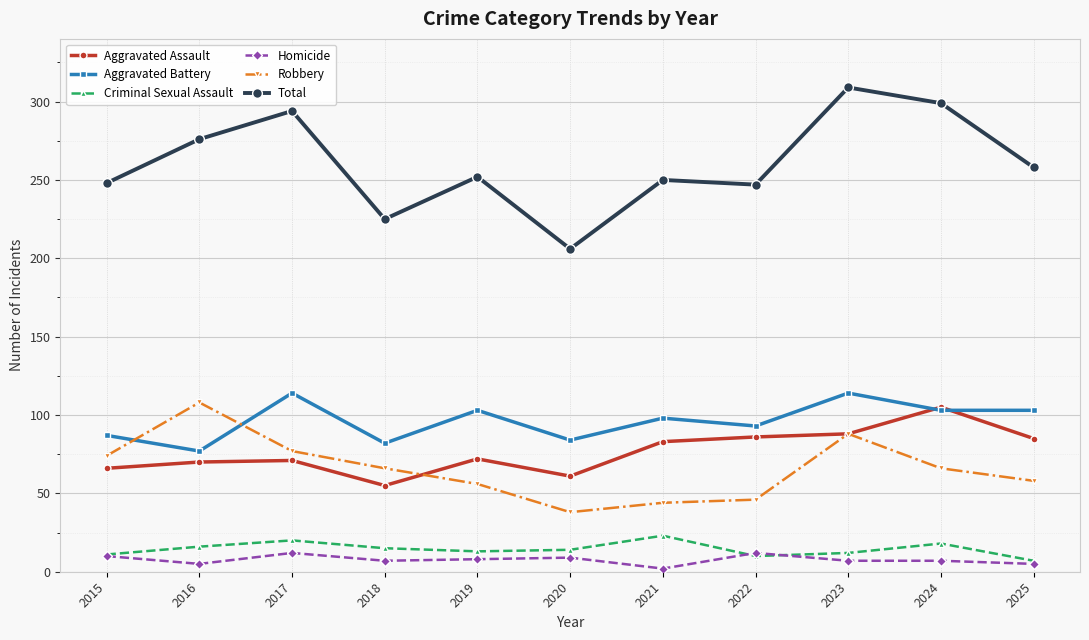

What is the difference between the Aggravated Battery values at 2023 and 2016?

37